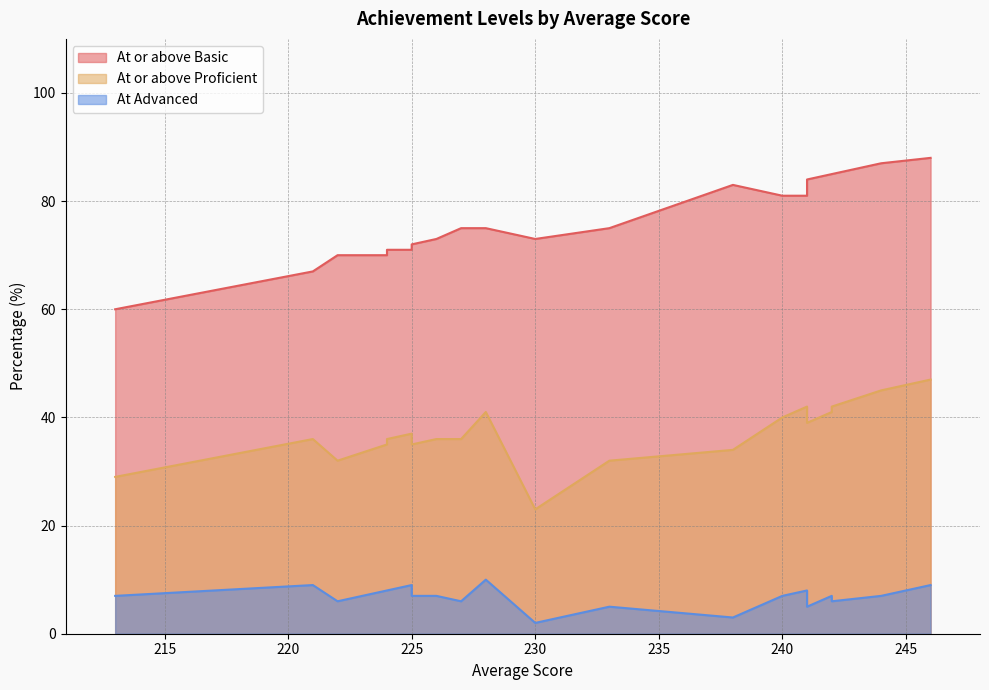

True or false: At or above Proficient has a value of 36 at 226.

True